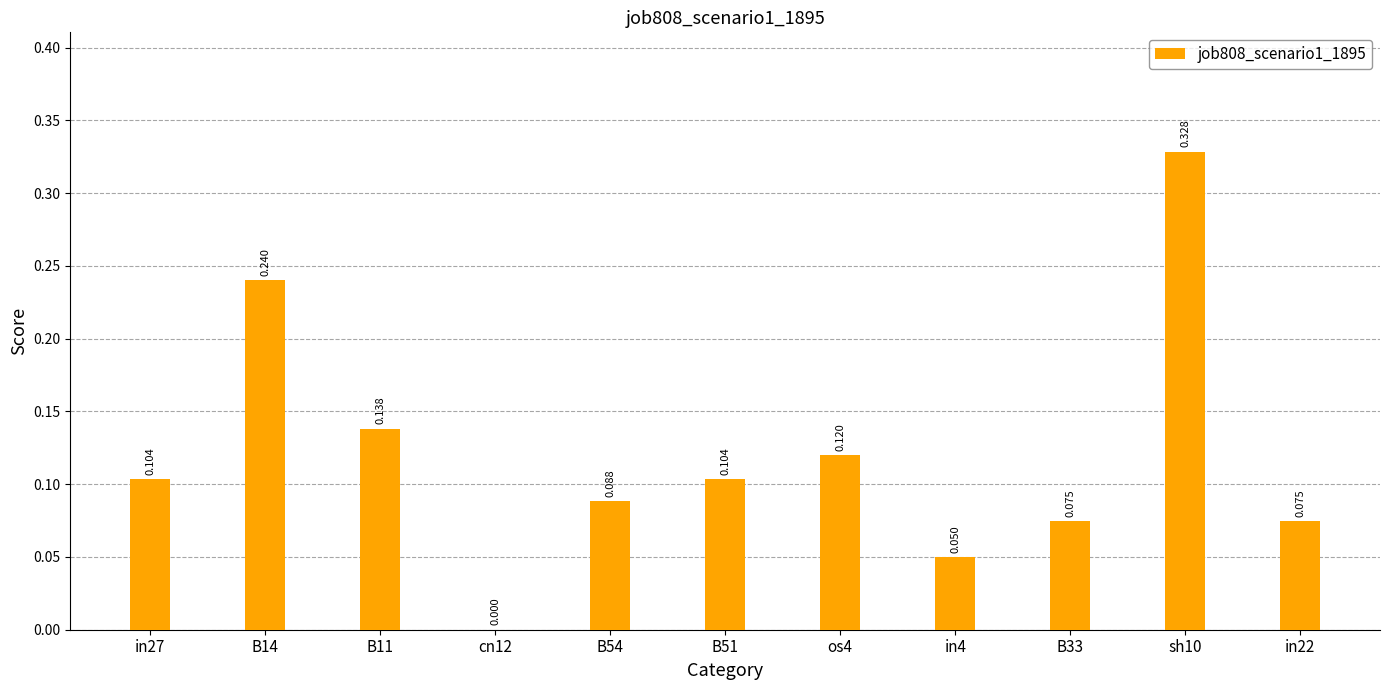

How many values exceed 0?

10